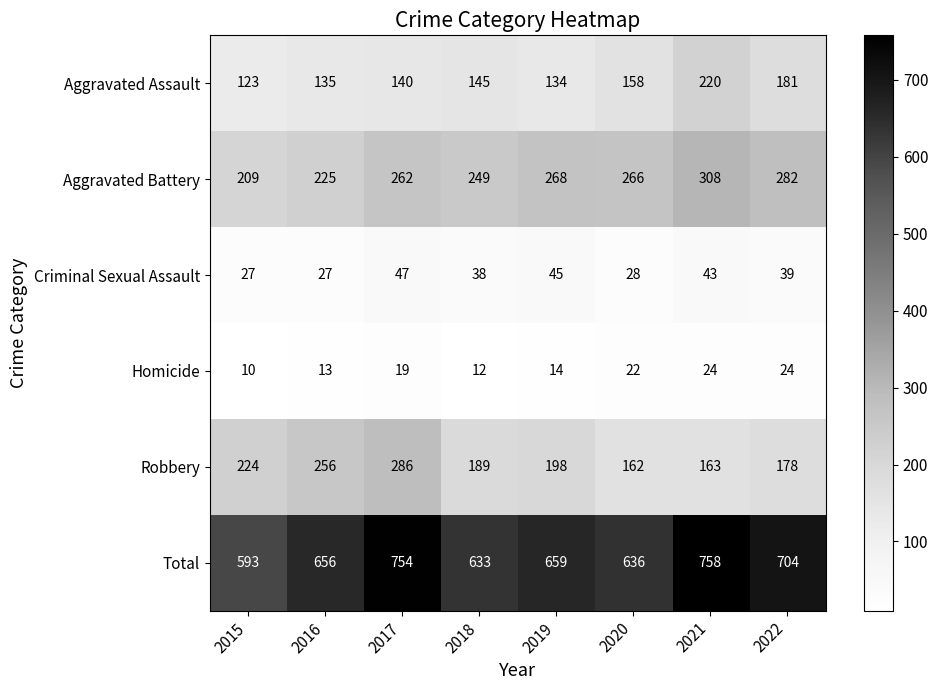

Which series has the largest range (max minus min)?

Total